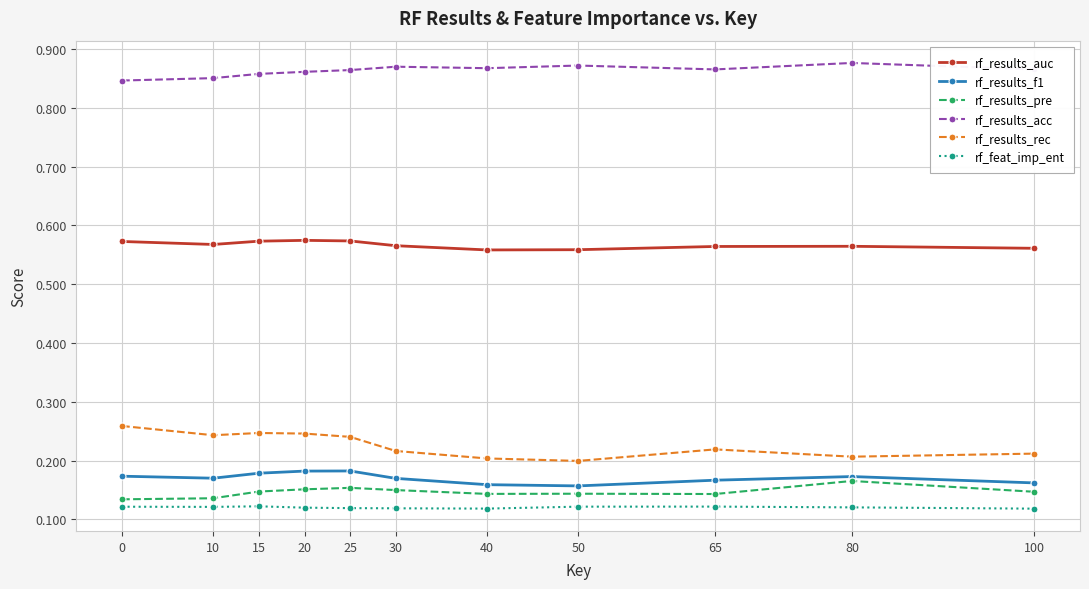

True or false: rf_results_auc and rf_feat_imp_ent intersect in this chart.

False